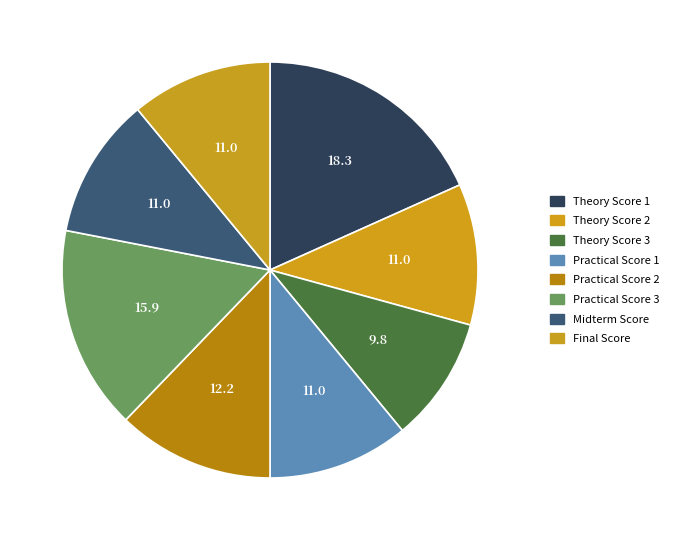

How many segments does this pie chart have?

8